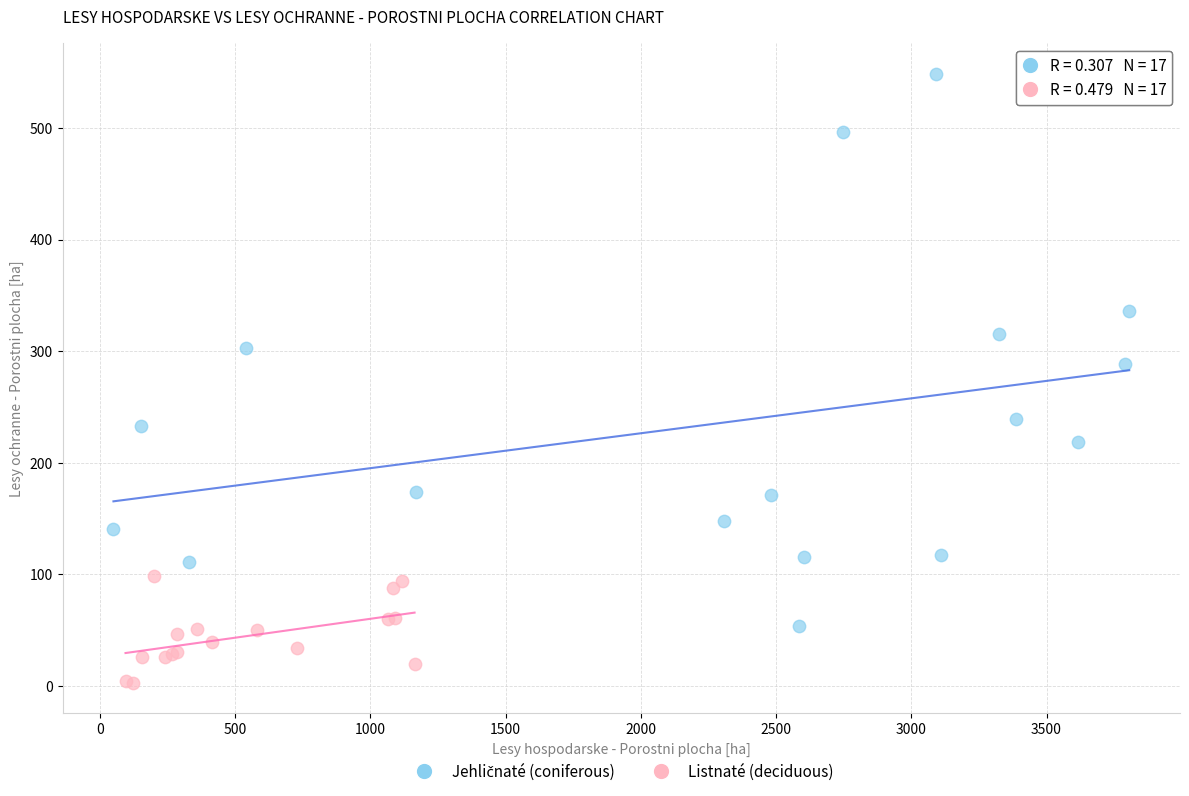

Which series reaches the minimum Y coordinate?

Listnaté (deciduous)